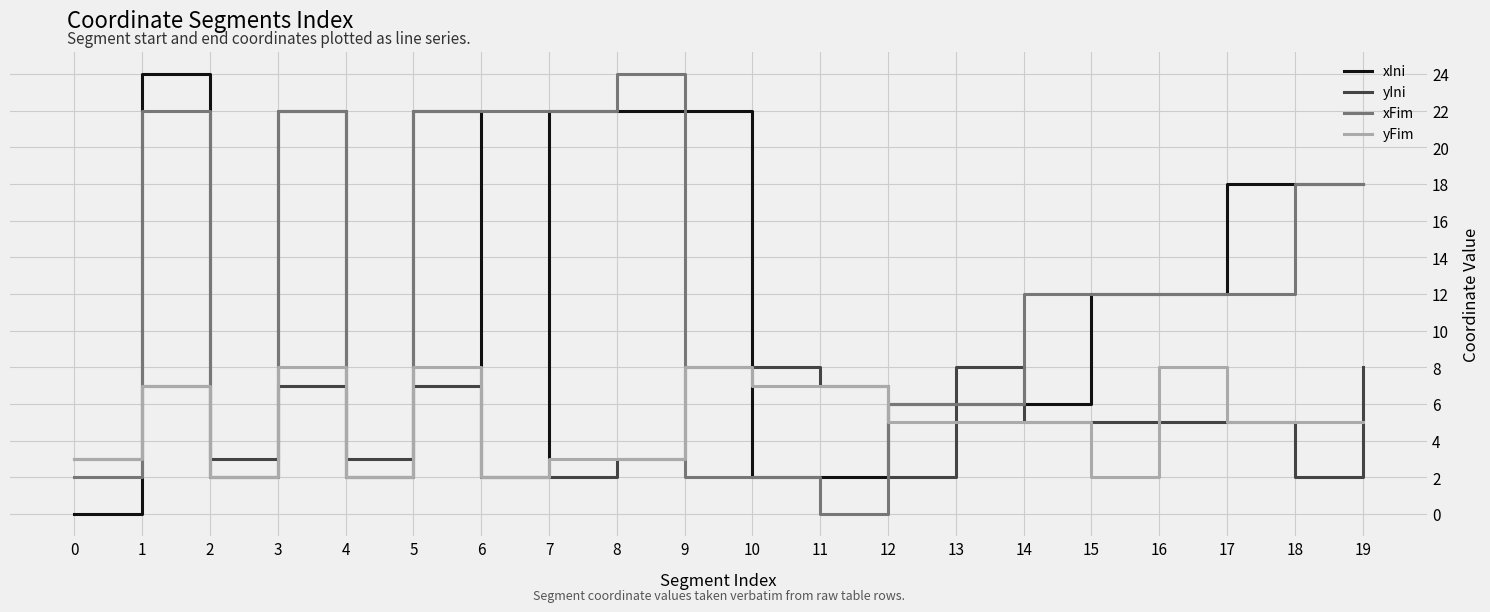

True or false: xFim has a value of 29 at 3.

False